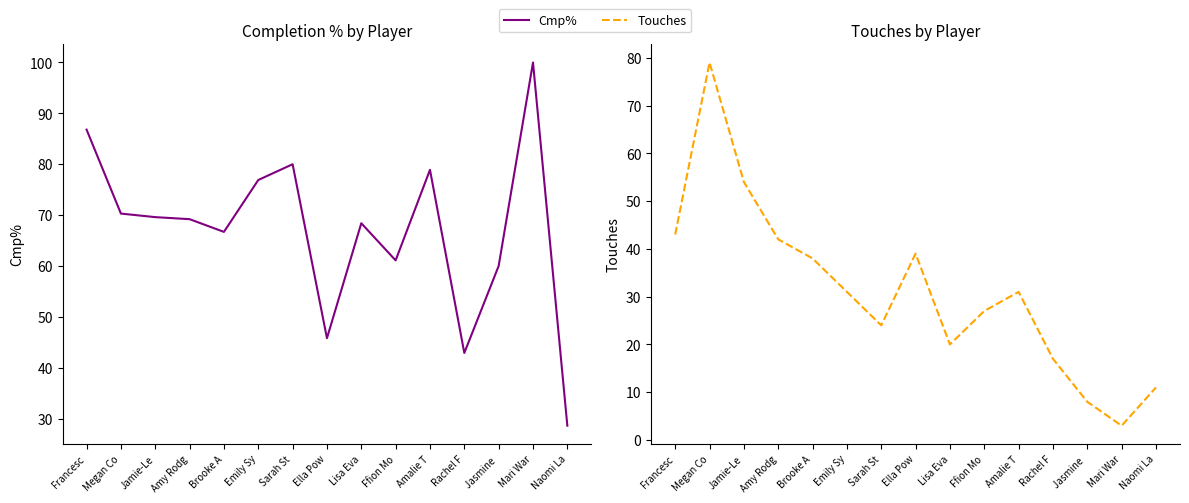

How many intersections are there between Touches and Cmp%?

2